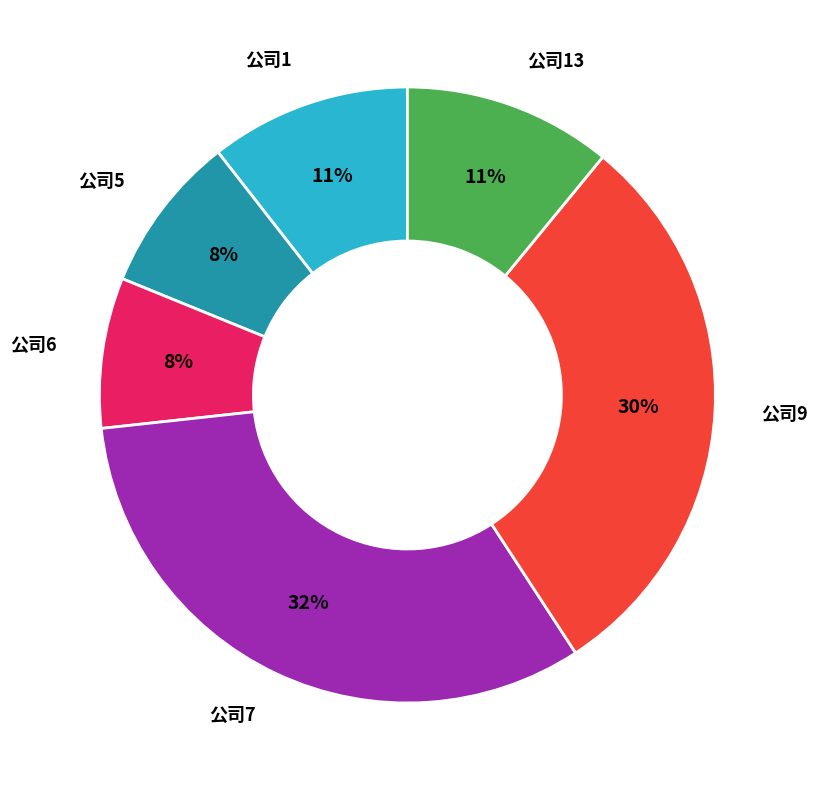

To the nearest percent, what is the average slice percentage?

17%